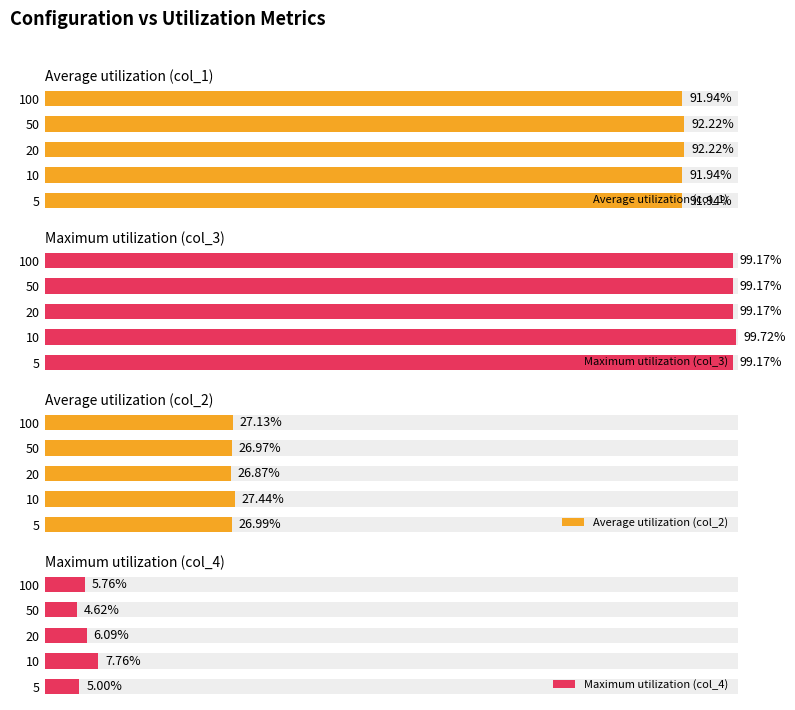

Which series has the widest spread of values?

Maximum utilization (col_4)